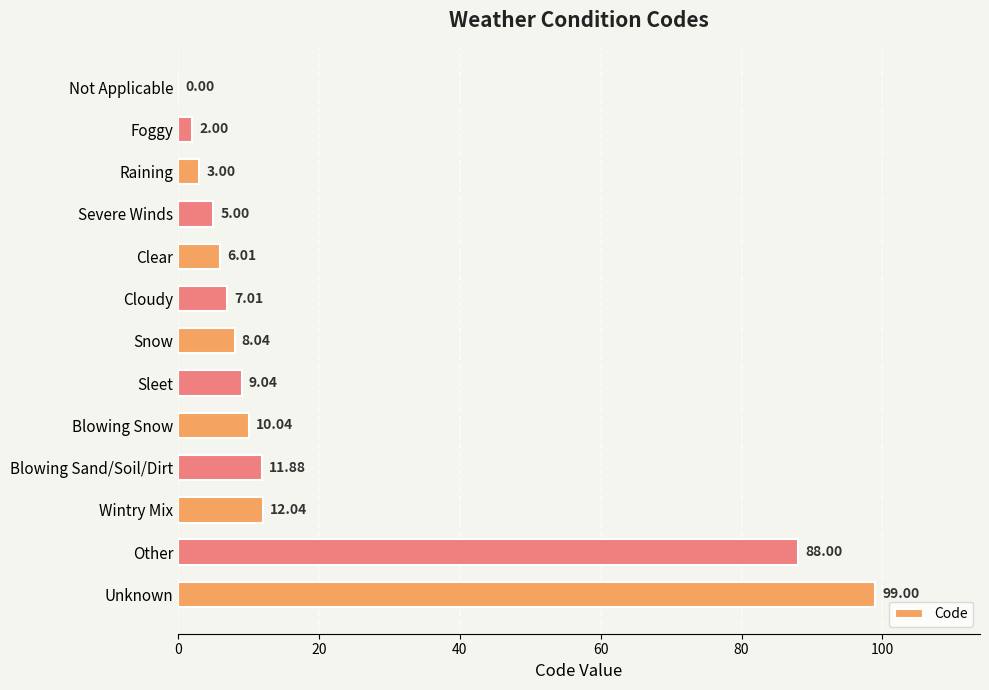

Between Snow and Foggy, which is larger?

Snow